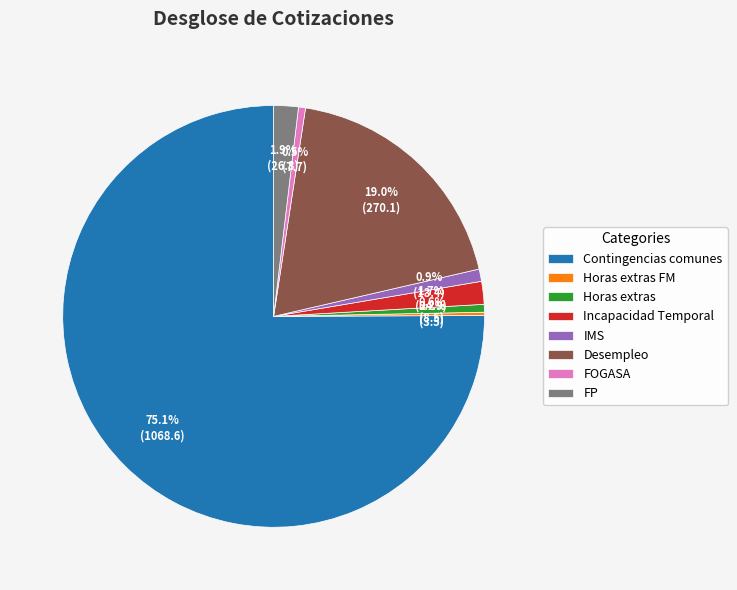

Is the sum of Desempleo and Contingencias comunes greater than half?

Yes